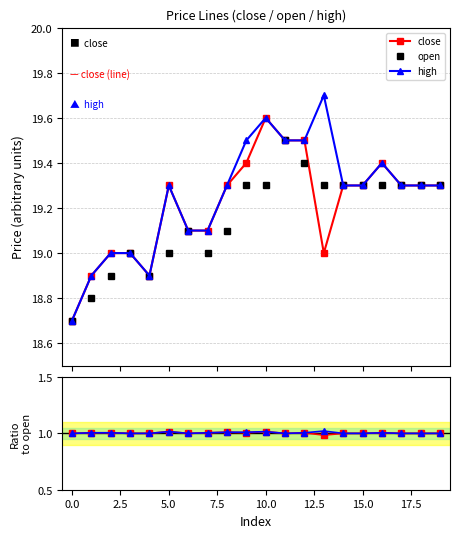

What is the maximum value for high?

19.7